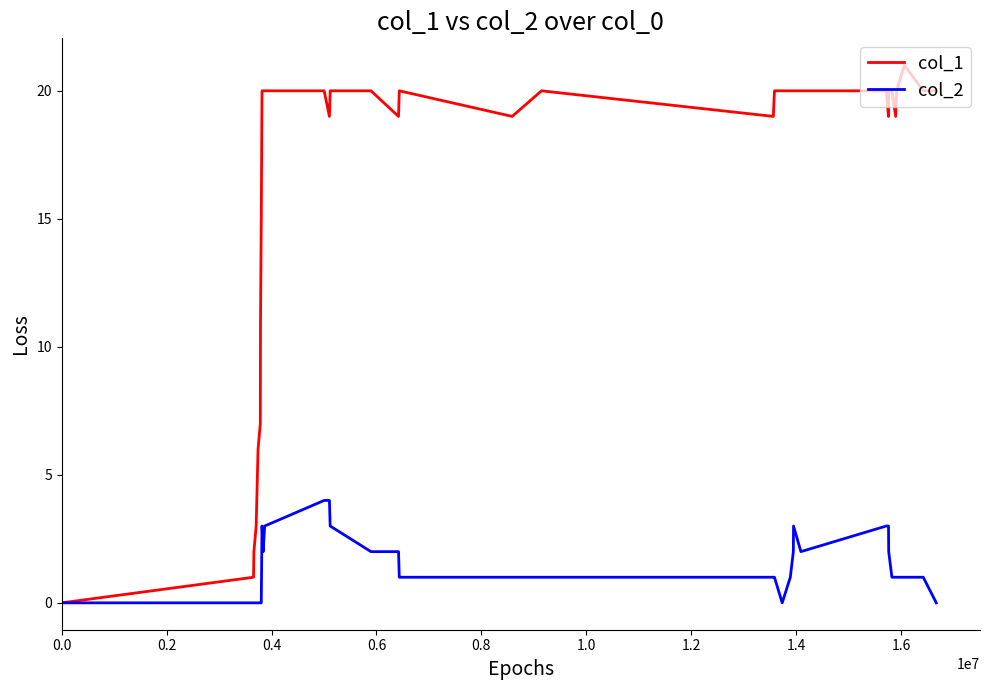

What is the greatest value displayed?

21